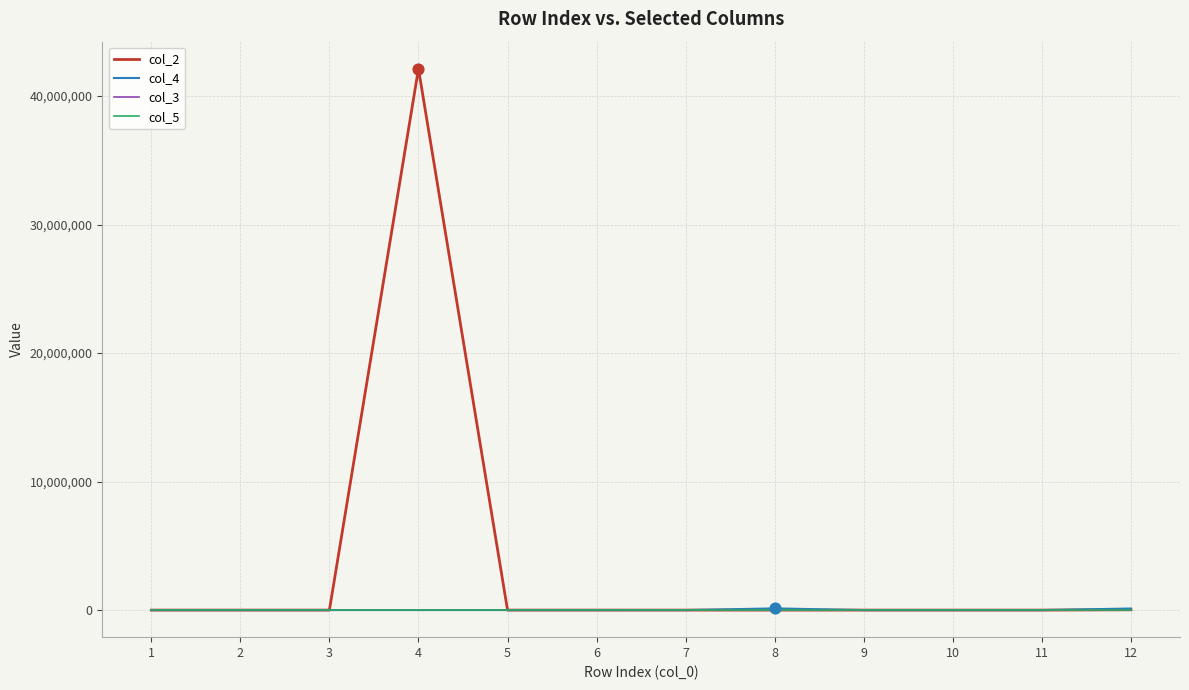

Which series has the largest range (max minus min)?

col_2